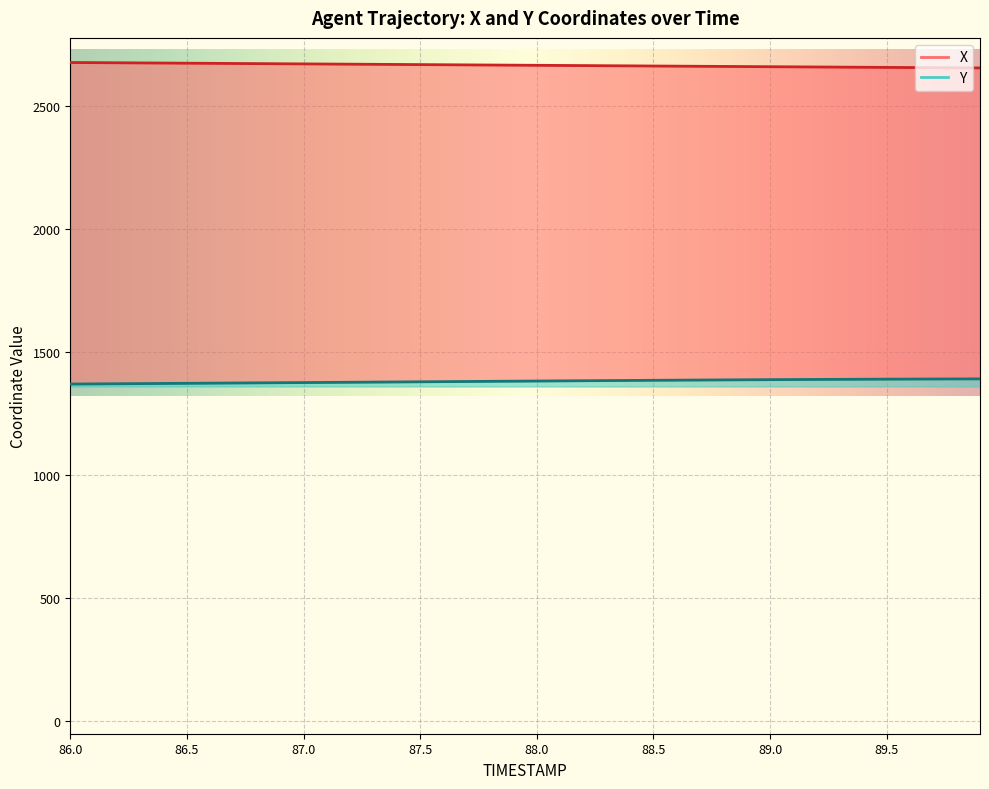

Reading left to right, extract all data points from this chart.

X: 2676.6	2676.0	2675.4	2674.9	2674.3	2673.7	2673.2	2672.6	2672.0	2671.5	2670.9	2670.3	2669.8	2669.2	2668.6	2668.0	2667.5	2666.9	2666.3	2665.8	2665.2	2664.6	2664.1	2663.5	2662.9	2662.3	2661.7	2661.2	2660.6	2660.0	2659.5	2658.9	2658.3	2657.8	2657.2	2656.7	2656.1	2655.6	2655.0	2654.5
Y: 1370.4	1371.0	1371.6	1372.2	1372.8	1373.4	1374.0	1374.6	1375.2	1375.8	1376.4	1377.0	1377.7	1378.3	1378.9	1379.5	1380.2	1380.8	1381.4	1382.0	1382.7	1383.3	1383.9	1384.5	1385.0	1385.6	1386.2	1386.7	1387.2	1387.8	1388.2	1388.7	1389.1	1389.5	1389.9	1390.3	1390.6	1390.9	1391.2	1391.4